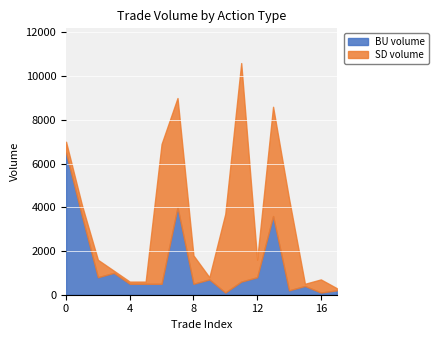

Where is the first local maximum for BU volume?

3